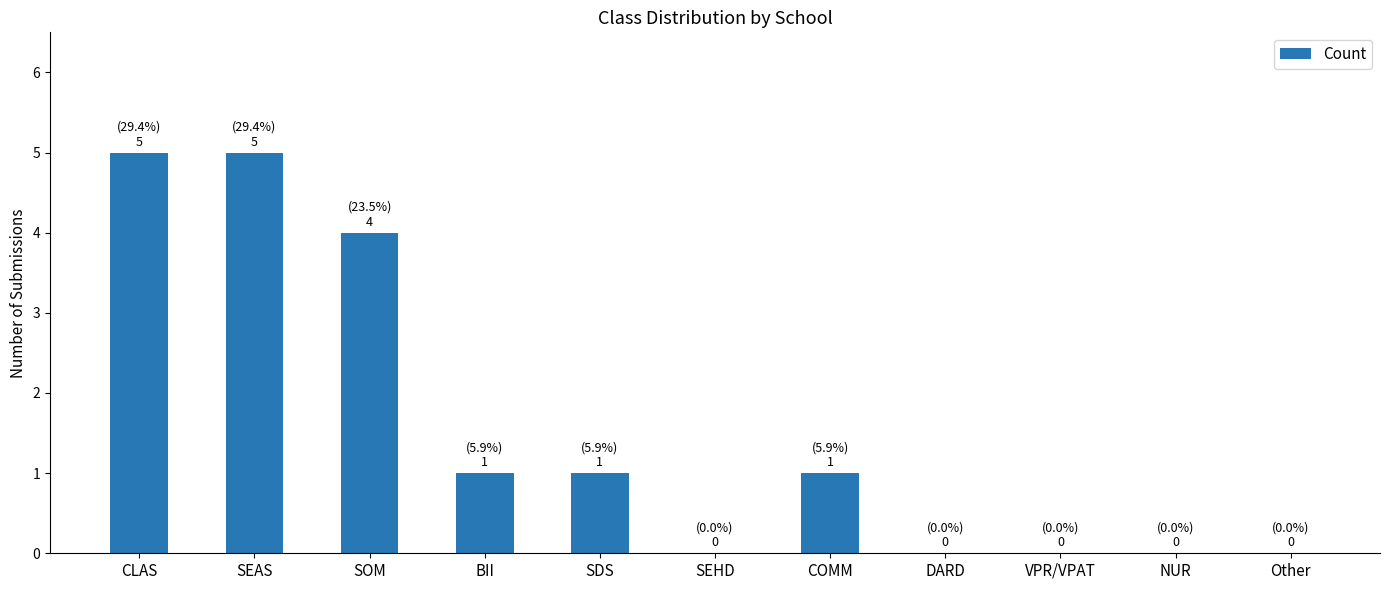

Reading left to right, list all the values displayed in this chart.

5	5	4	1	1	0	1	0	0	0	0